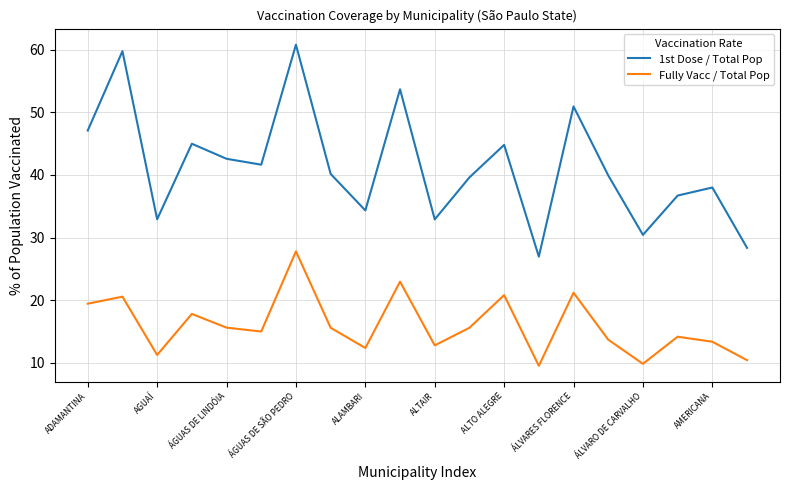

Which series has the largest total across all categories?

1st Dose / Total Pop